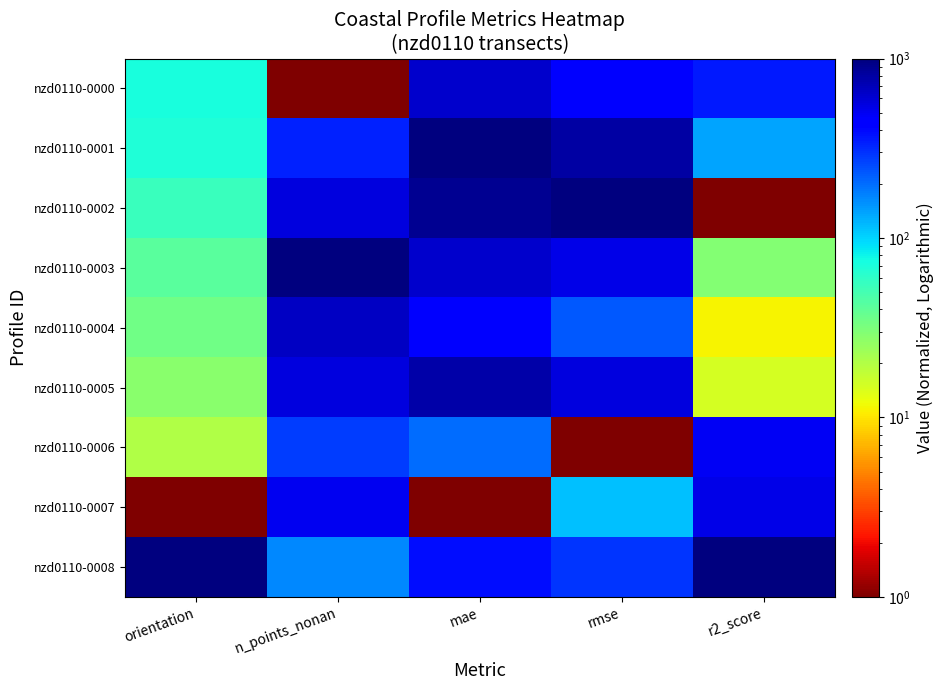

At how many categories does at least one series exceed 898?

5